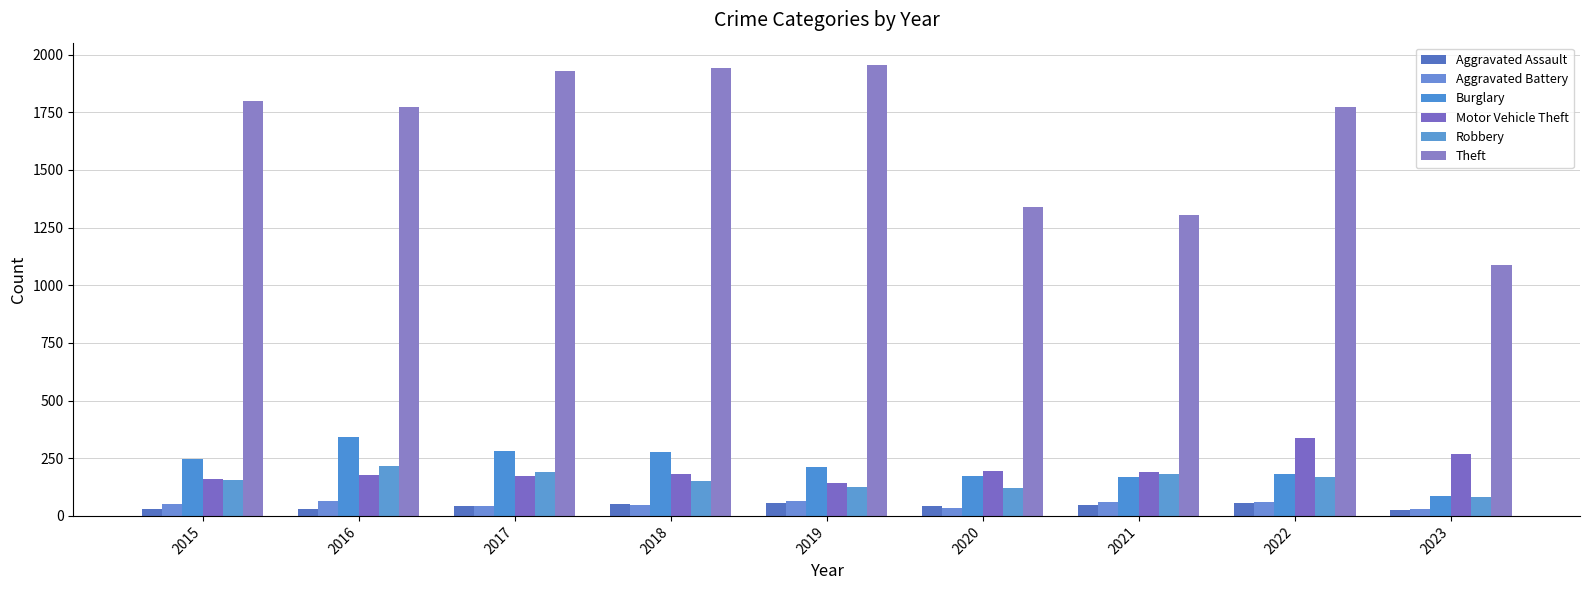

What is the spread (max minus min) of values at 2015?

1770